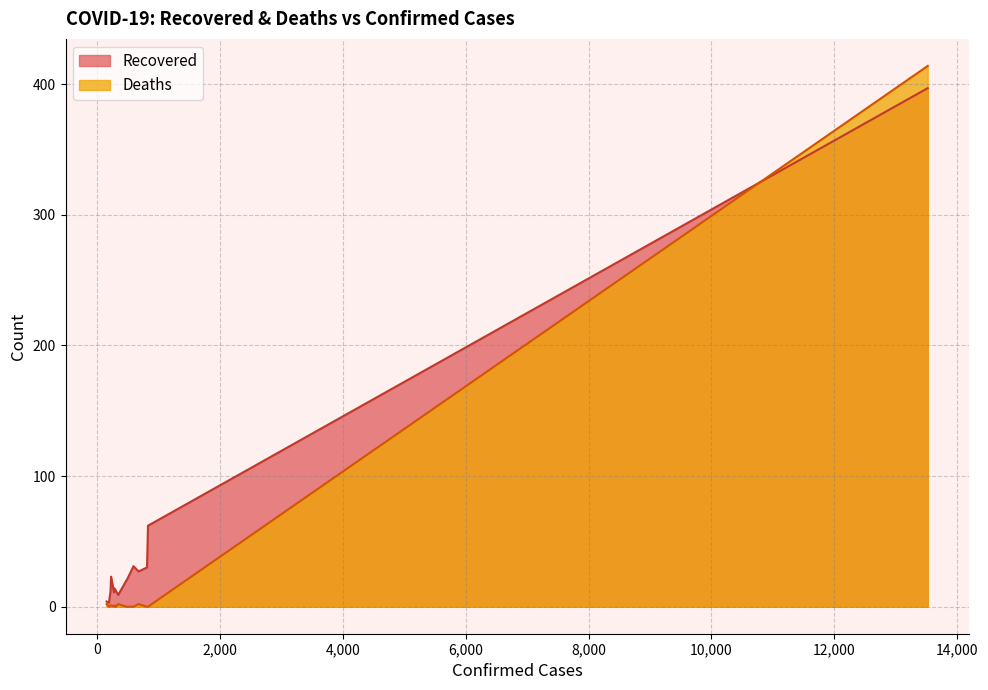

Rank the categories by Deaths value from lowest to highest.

829, 813, 593, 480, 476, 308, 275, 194, 282, 228, 219, 675, 344, 155, 13522